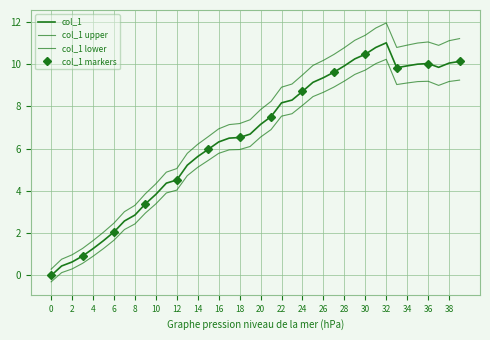

Is it true that the value at 6 is 2.7?

False